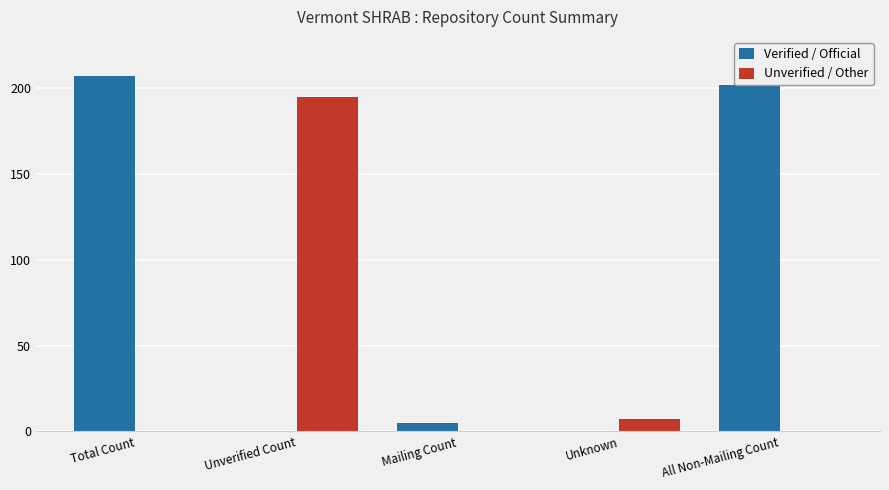

What is the highest value of the Unverified / Other series?

195